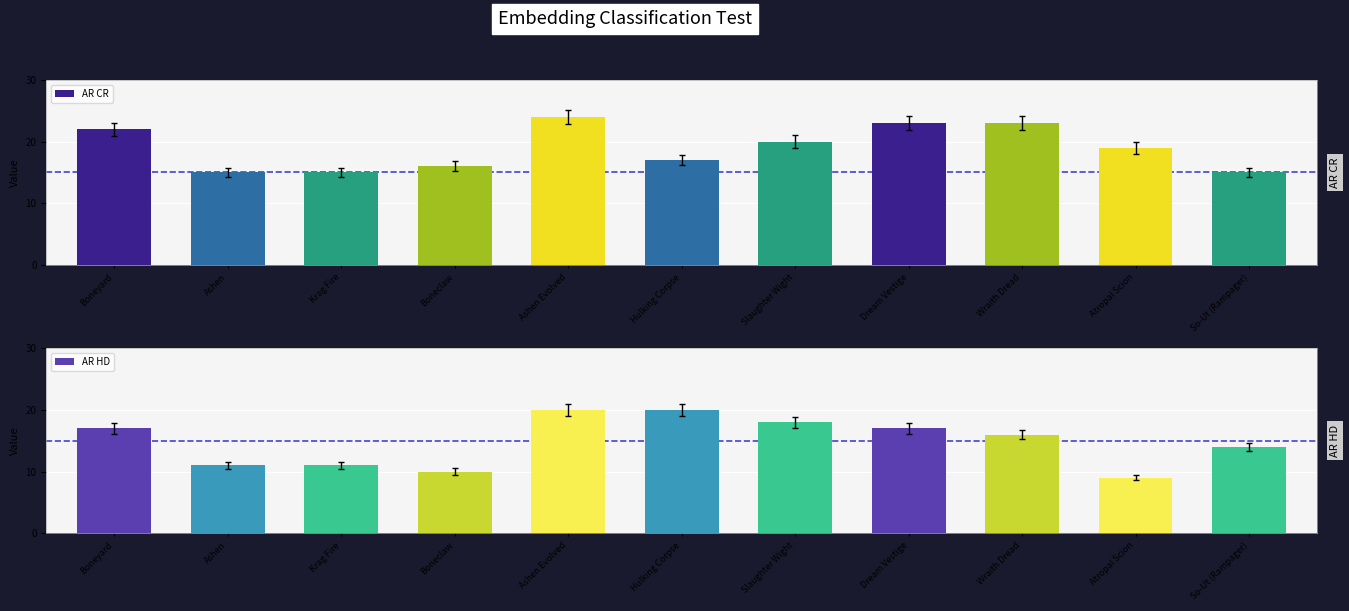

Does the chart contain stacked bars?

No